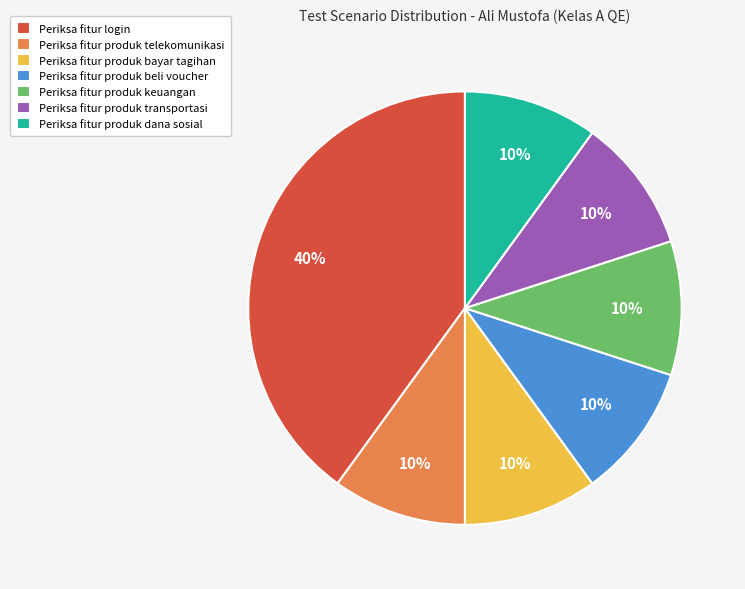

Approximately how many times larger is the value at Periksa fitur produk bayar tagihan compared to Periksa fitur produk telekomunikasi?

1.0